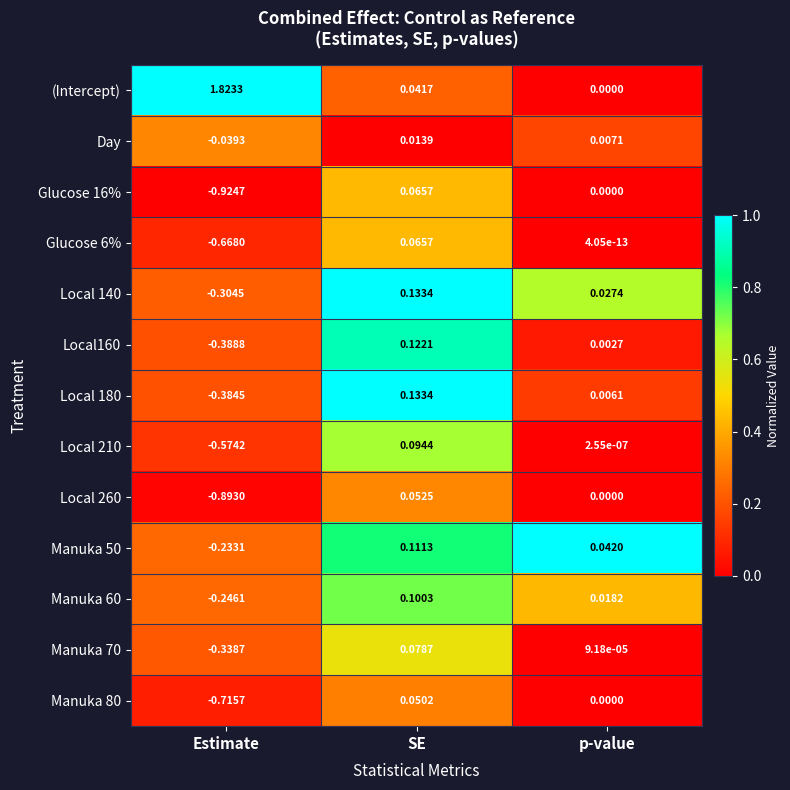

Which label corresponds to the smallest value in the chart?

Estimate